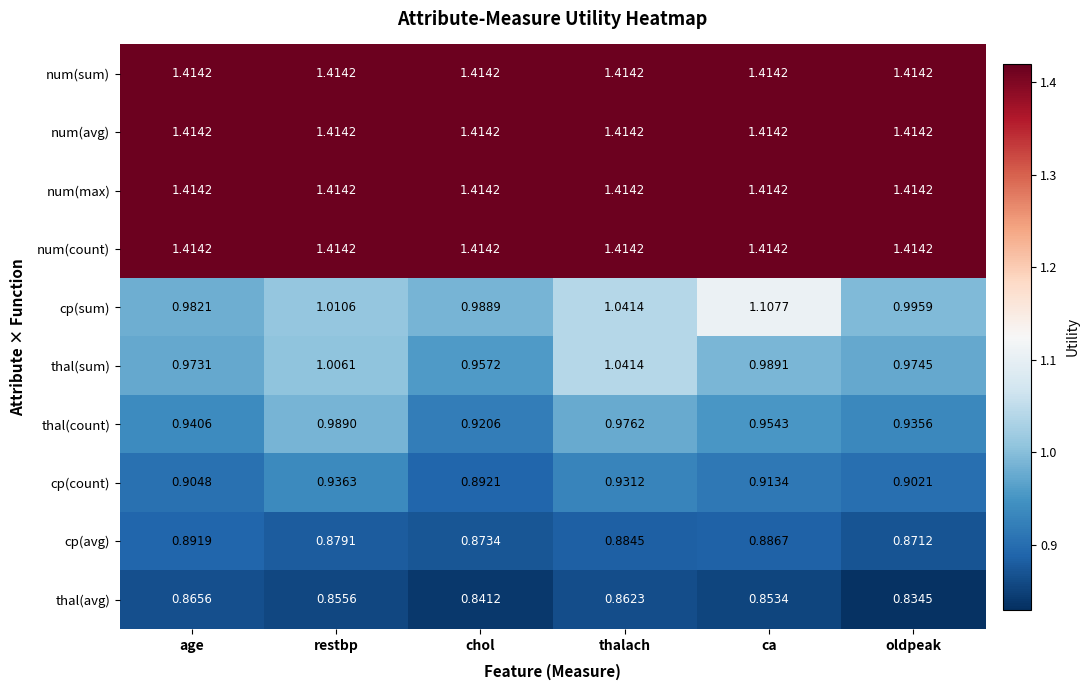

List the labels in order of cp(sum) value, smallest first.

age, chol, oldpeak, restbp, thalach, ca